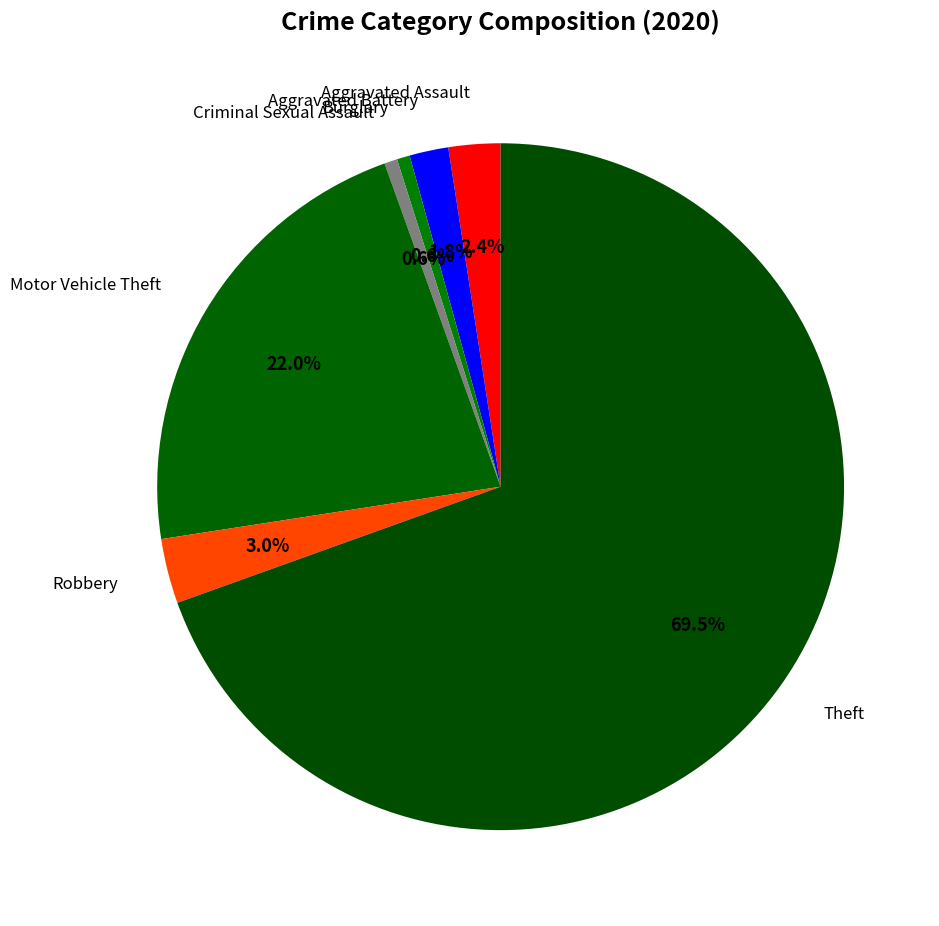

What is the largest slice in the pie chart?

Theft